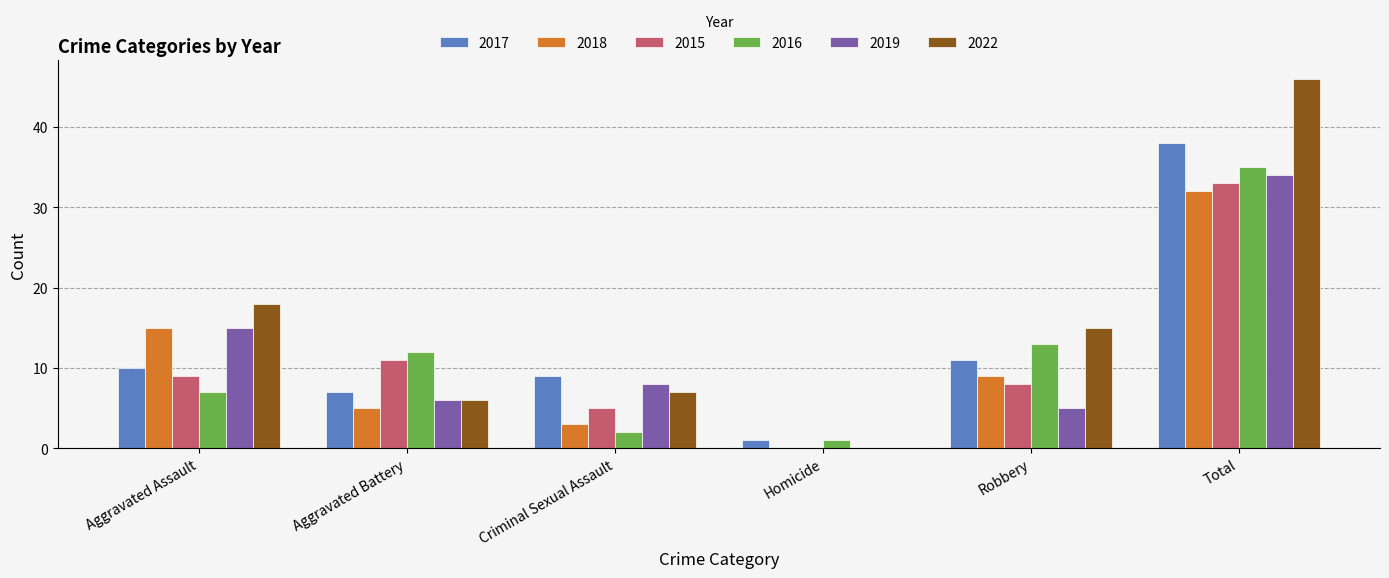

Reading left to right, what are all the values shown in this chart?

2017: Aggravated Assault=10	Aggravated Battery=7	Criminal Sexual Assault=9	Homicide=1	Robbery=11	Total=38
2018: Aggravated Assault=15	Aggravated Battery=5	Criminal Sexual Assault=3	Homicide=0	Robbery=9	Total=32
2015: Aggravated Assault=9	Aggravated Battery=11	Criminal Sexual Assault=5	Homicide=0	Robbery=8	Total=33
2016: Aggravated Assault=7	Aggravated Battery=12	Criminal Sexual Assault=2	Homicide=1	Robbery=13	Total=35
2019: Aggravated Assault=15	Aggravated Battery=6	Criminal Sexual Assault=8	Homicide=0	Robbery=5	Total=34
2022: Aggravated Assault=18	Aggravated Battery=6	Criminal Sexual Assault=7	Homicide=0	Robbery=15	Total=46